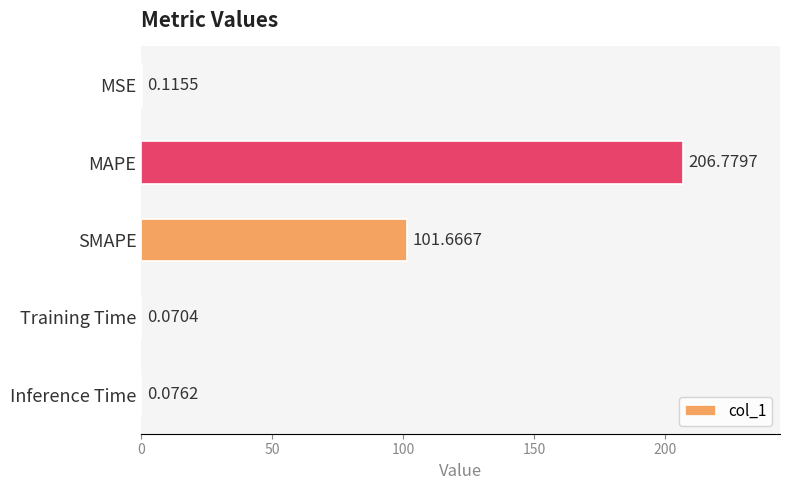

Which category has the highest value across all series?

MAPE